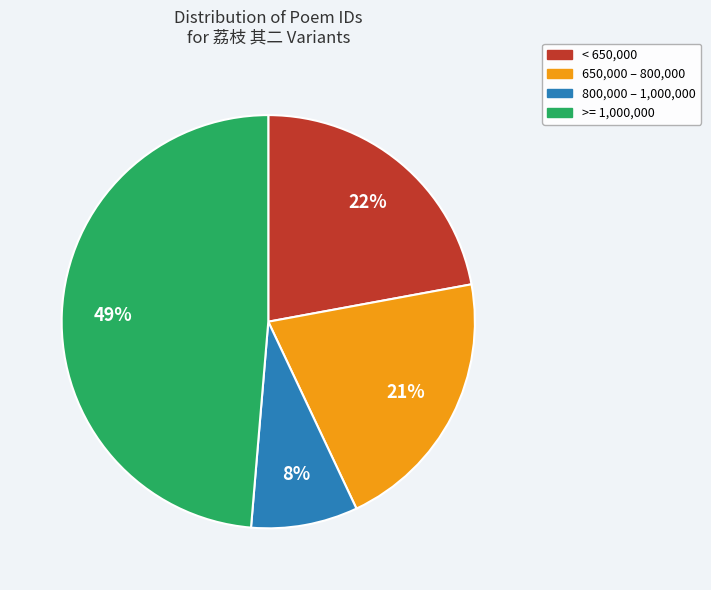

Is there any slice that represents more than half of the pie?

No